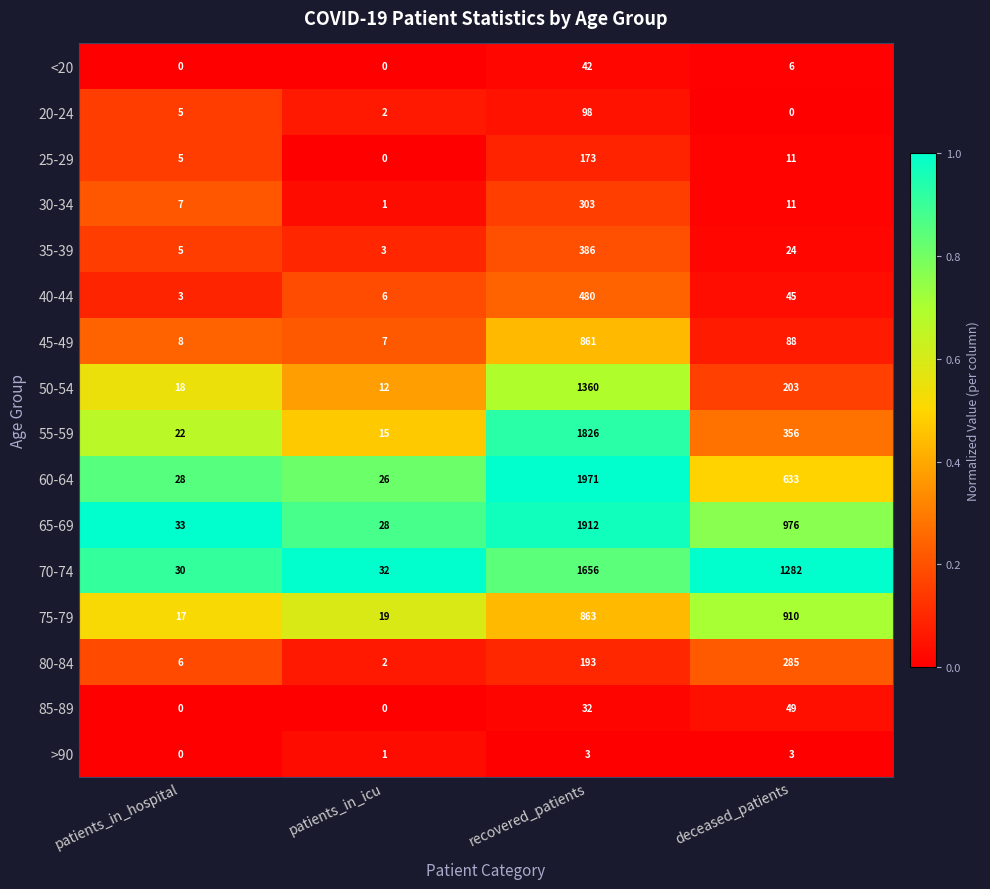

Is it true that 40-44 equals 3 at patients_in_hospital?

True